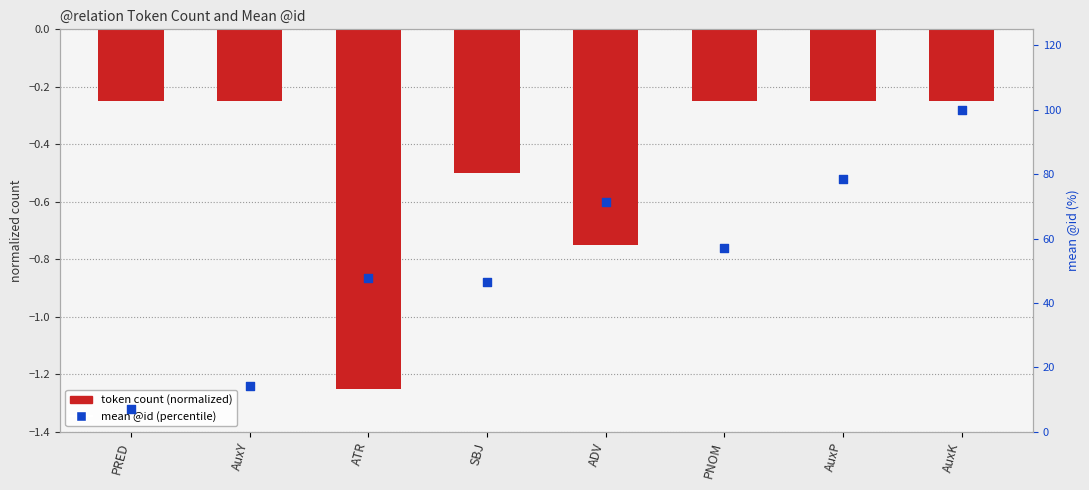

Which series has the widest spread of Y values?

mean @id (percentile)